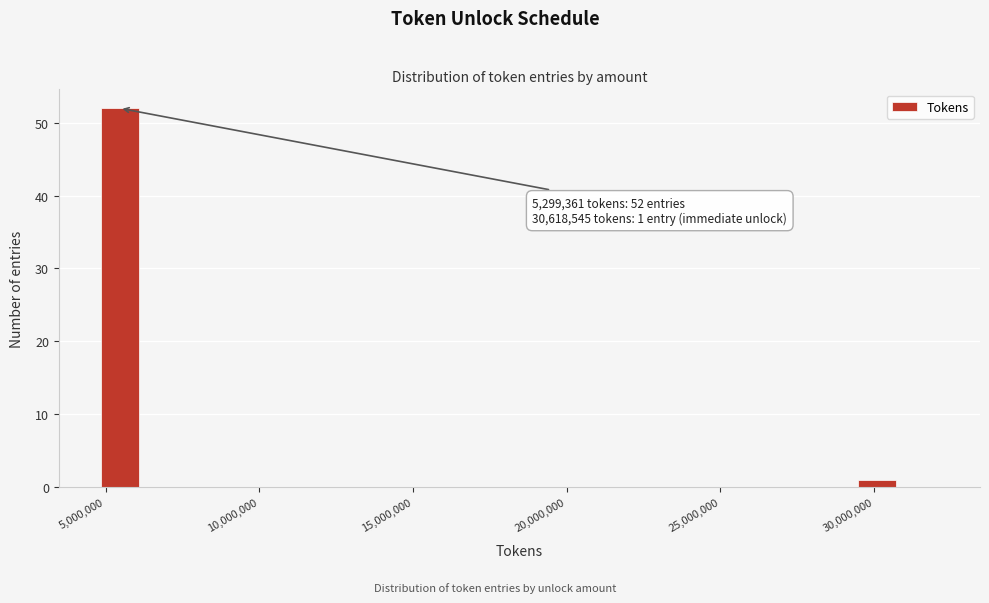

Around what value on the x-axis is the tallest bar? Give the approximate position of its centre, as read against the axis.

5500000